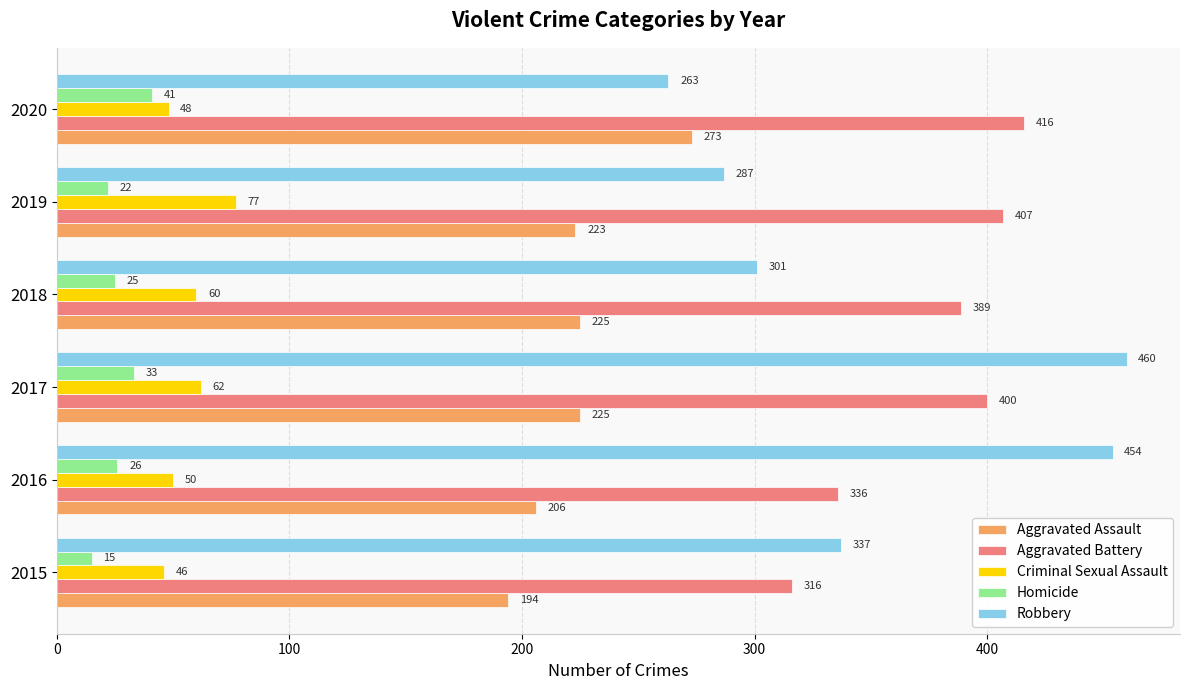

At which label is Robbery closest to 361?

2015